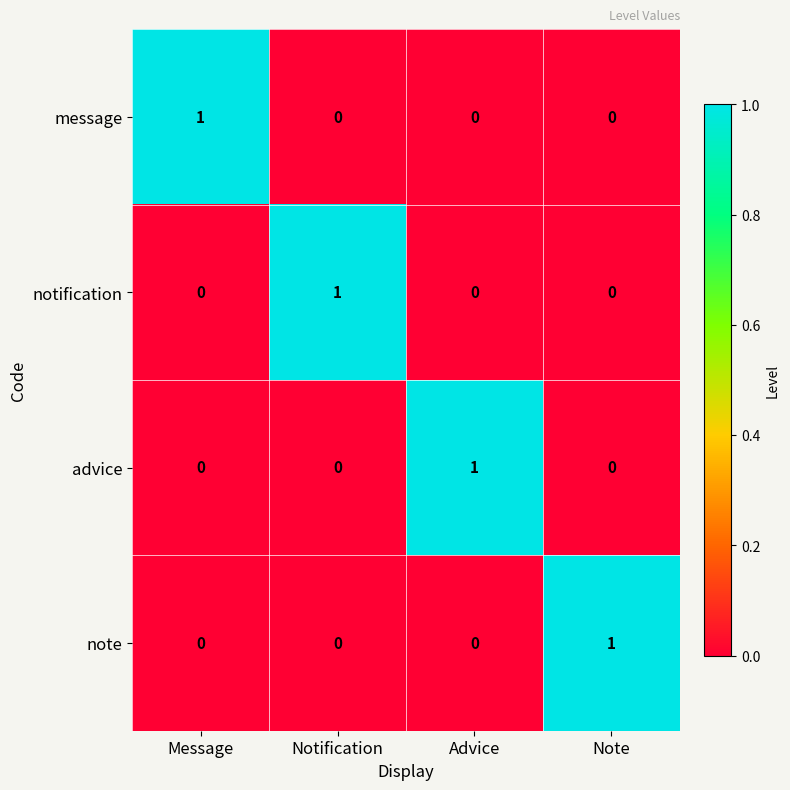

Count the notification values in the range 0 to 1.

4